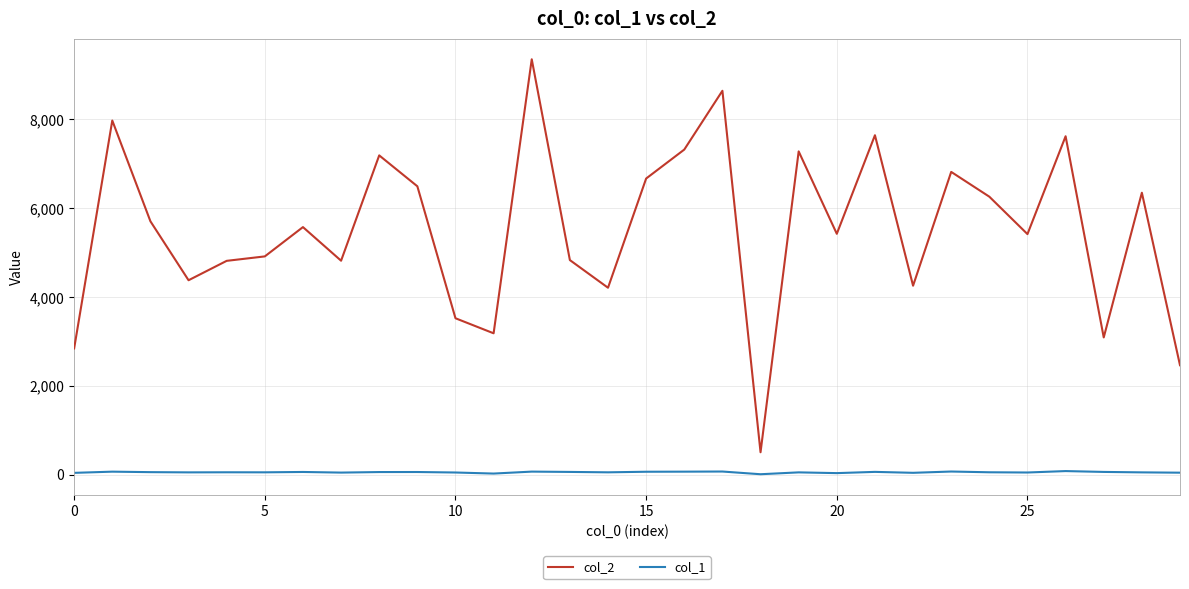

Which series has the largest total across all categories?

col_2